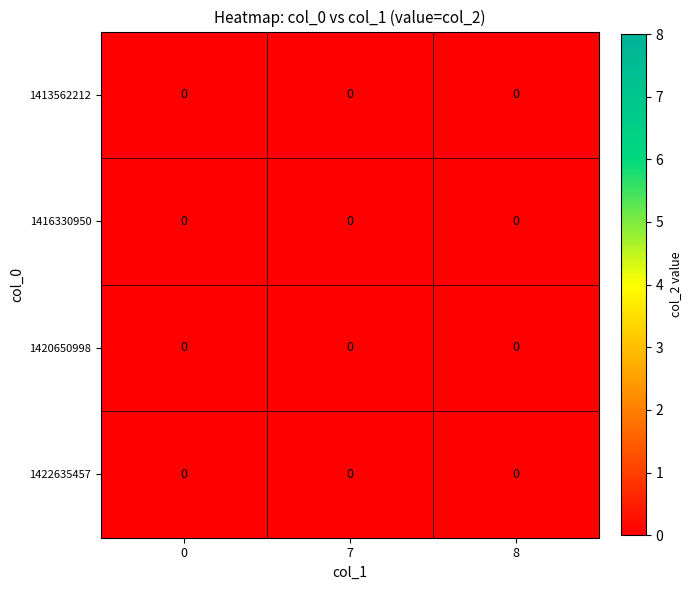

Rank the series by their maximum value, from lowest to highest.

1413562212, 1416330950, 1420650998, 1422635457